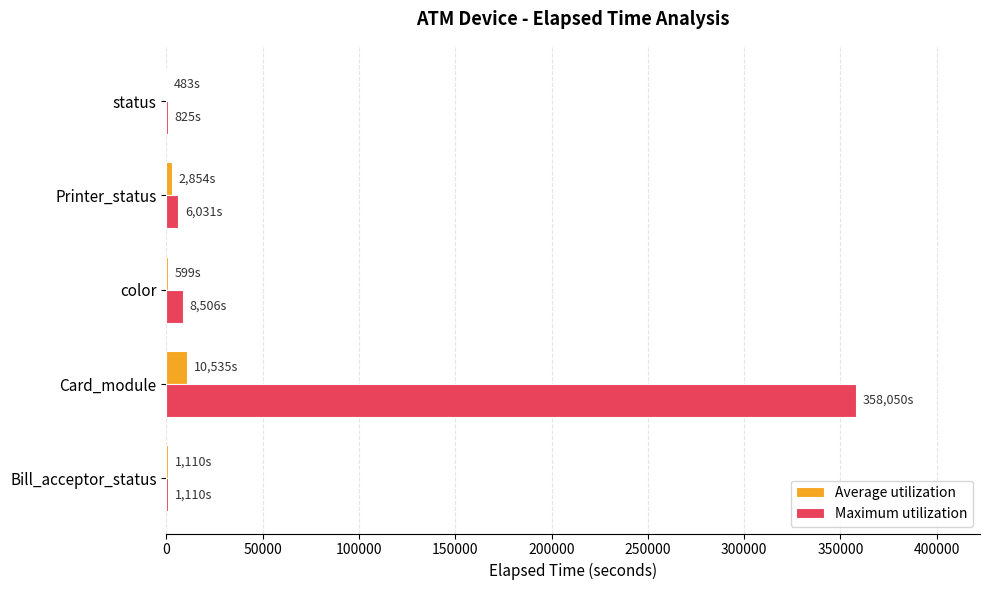

Is it true that Maximum utilization equals 8506.0 at color?

True